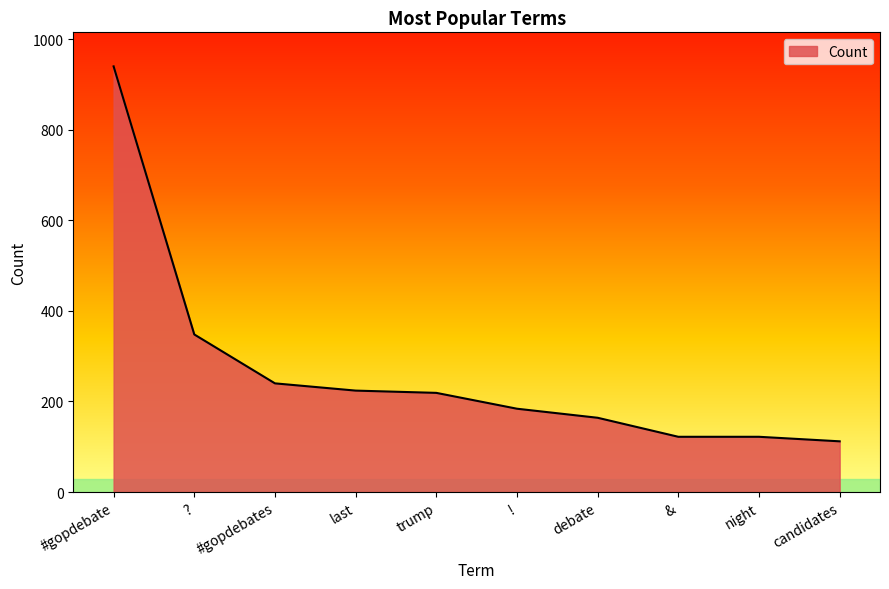

What is the smallest value displayed?

112